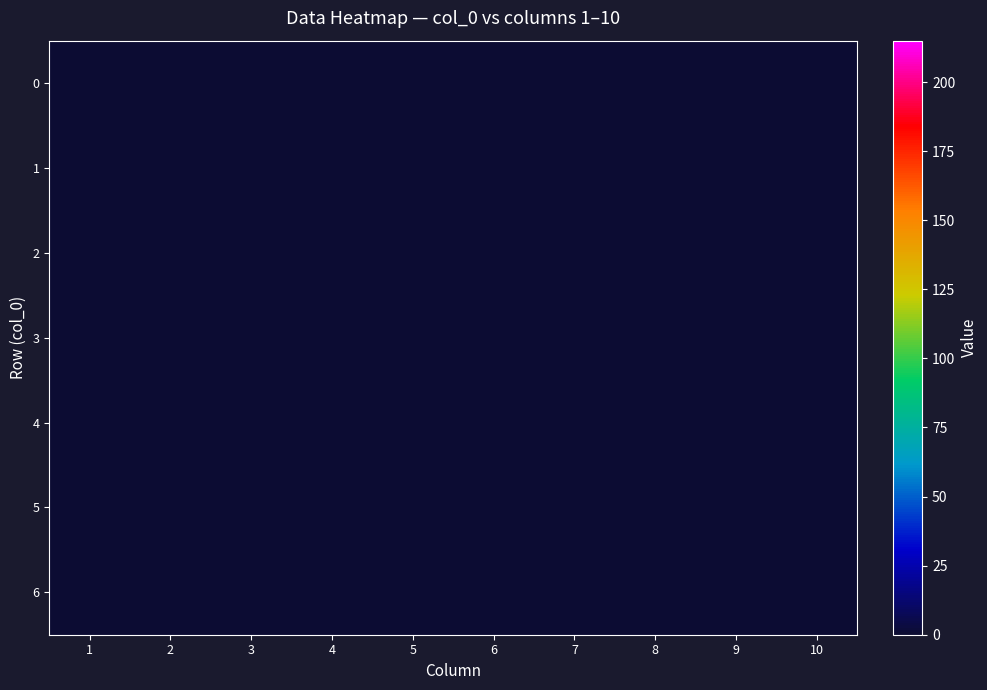

Is the value of 3 at 6 greater than the value of 1 at 2?

No